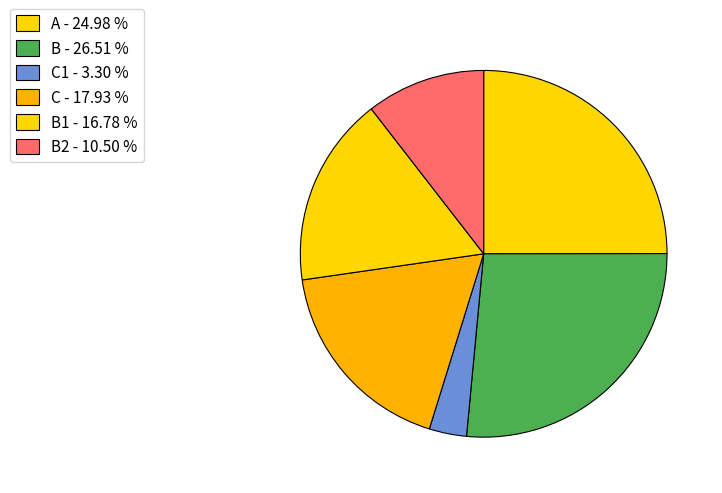

Count the number of slices in the pie.

6